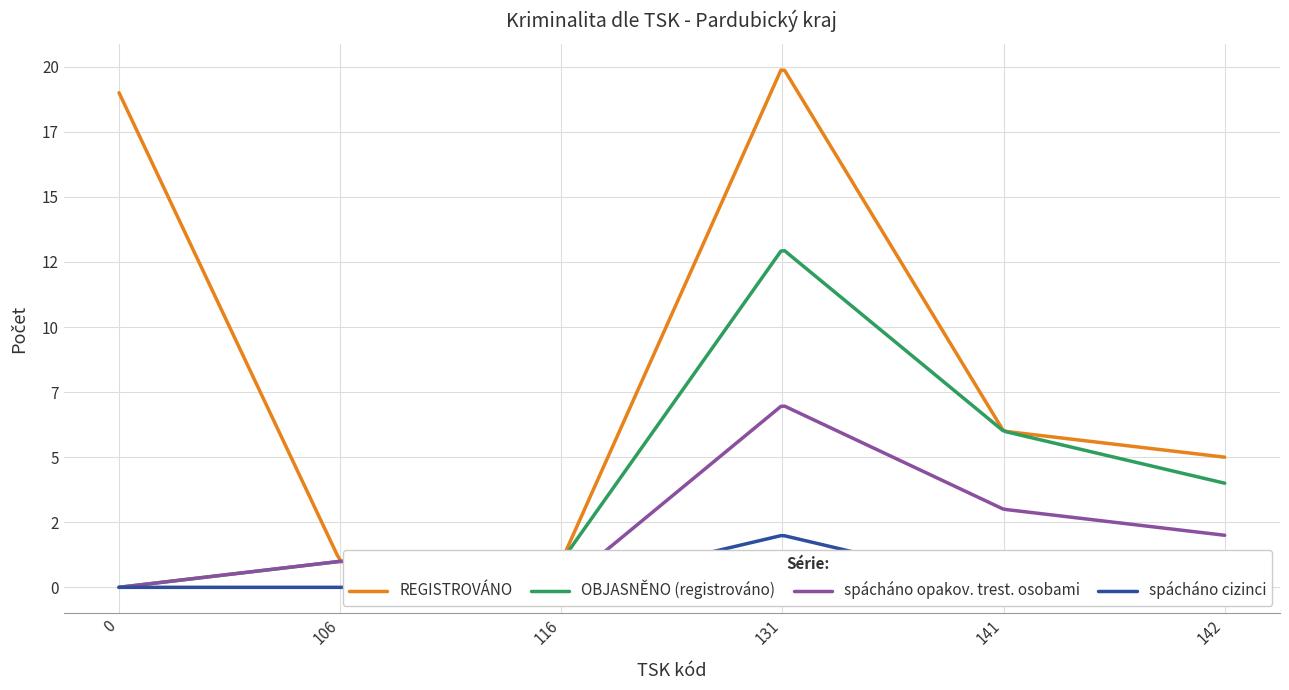

The value of spácháno opakov. trest. osobami at 113 is 4. True or false?

False